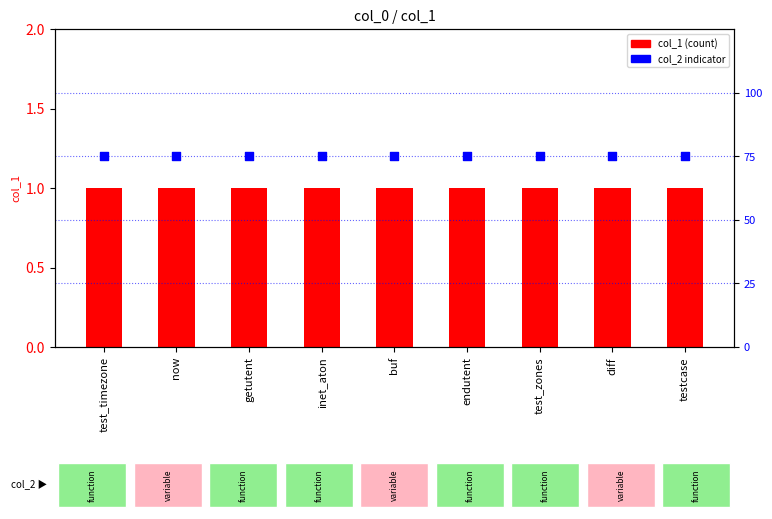

What is the total value across all series at now?

1.8